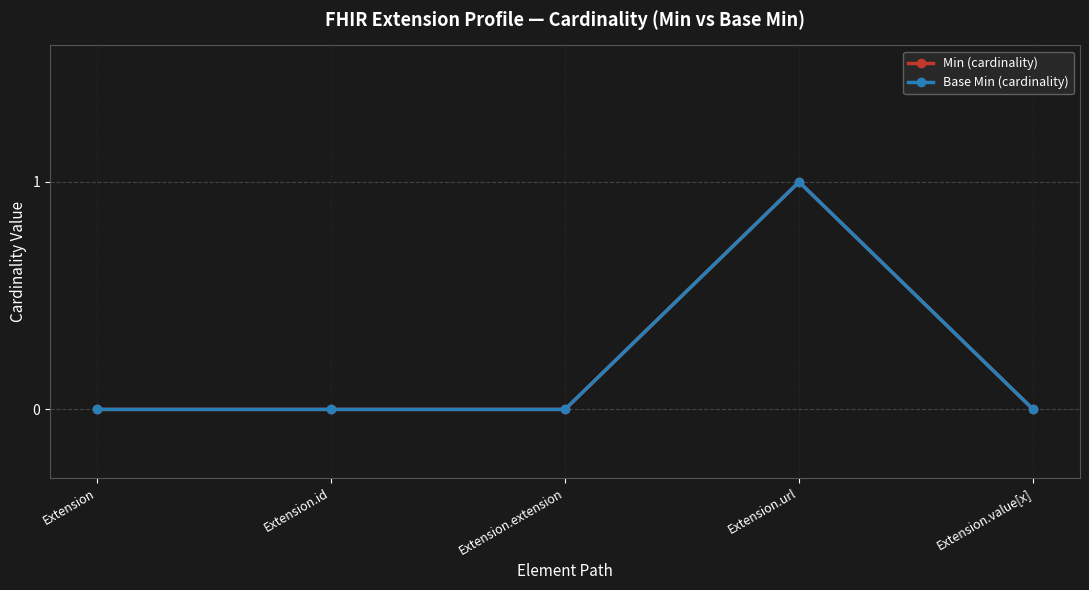

Reading left to right, transcribe all the data shown in this chart.

Min (cardinality): 0	0	0	1	0
Base Min (cardinality): 0	0	0	1	0